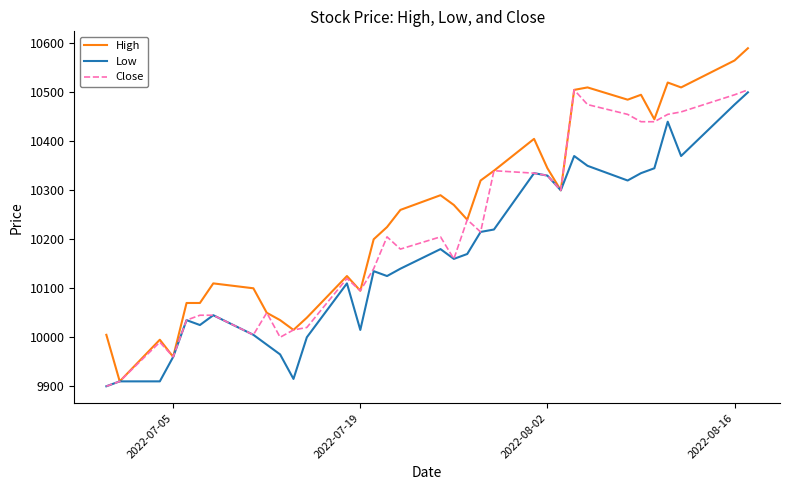

Which series has the widest spread of values?

High